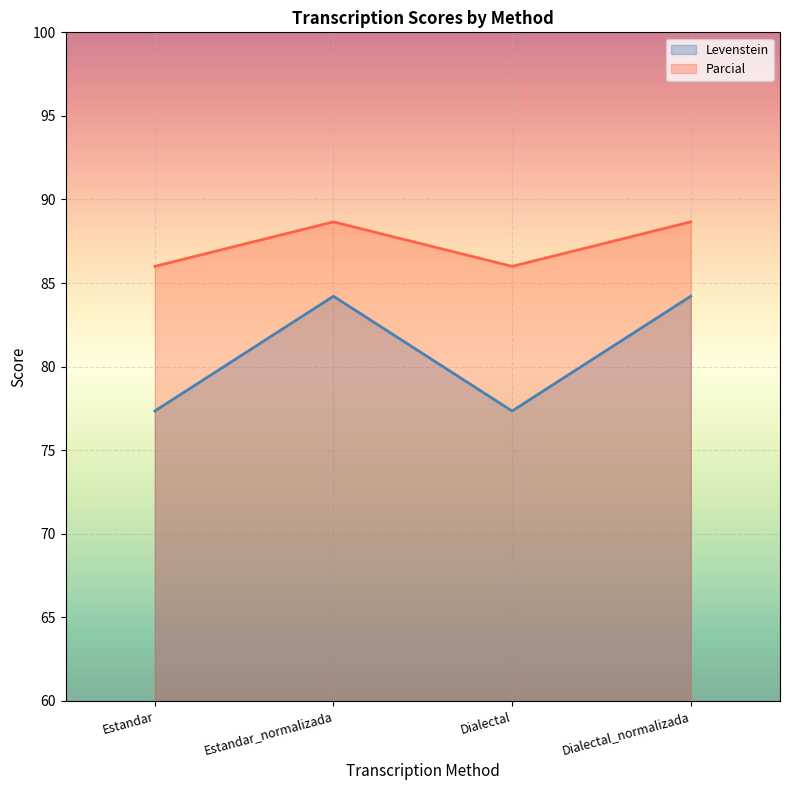

What position from the left is Dialectal_normalizada?

4